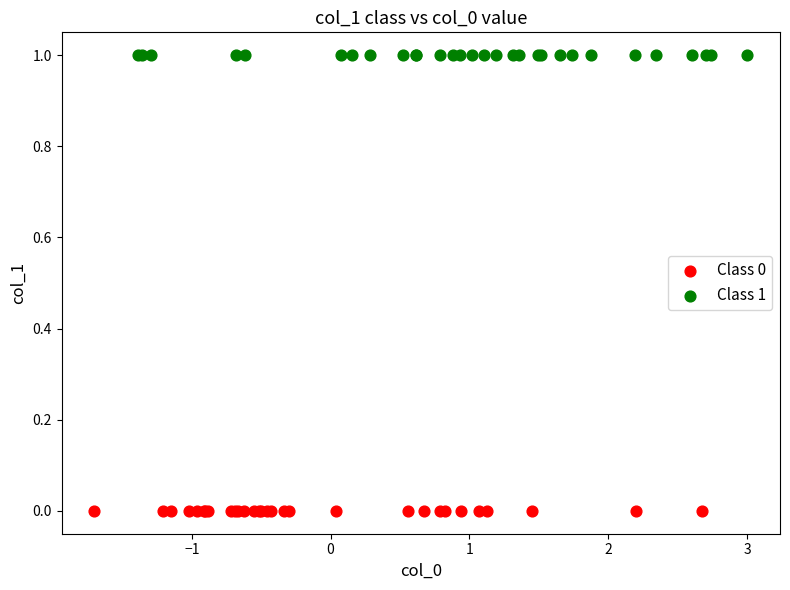

Which series reaches the maximum Y coordinate?

Class 1